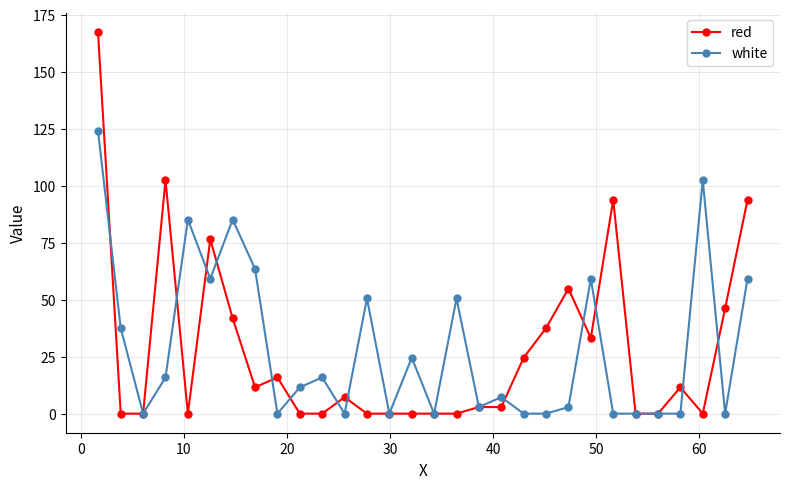

What is the highest value of the white series?

124.1